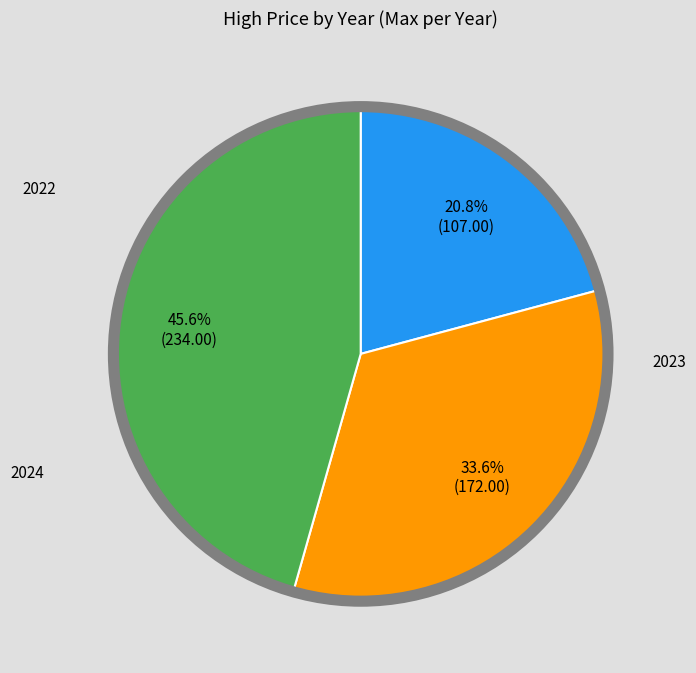

Does any single category account for the majority?

No